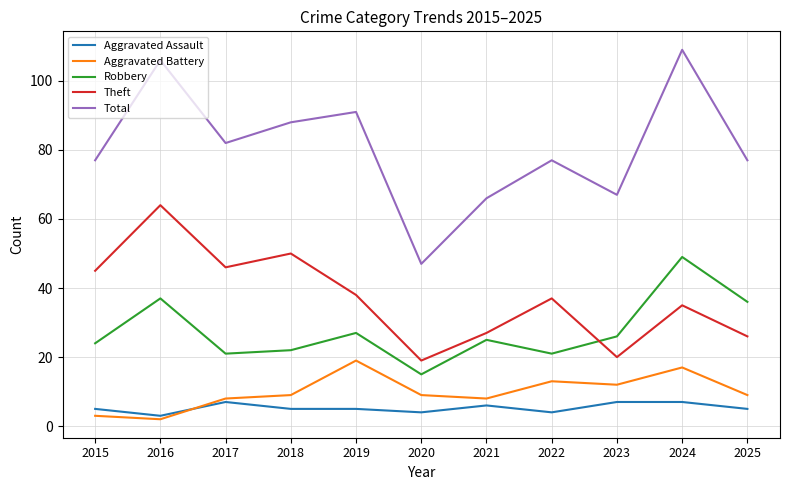

What is the sum of all Theft values?

407